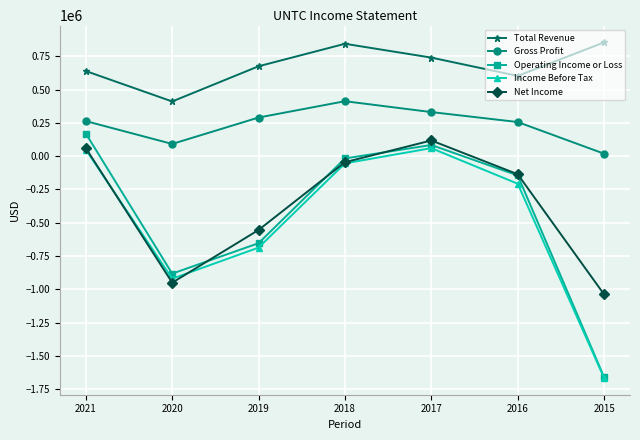

The Total Revenue series shows 948525 at 2019. True or false?

False